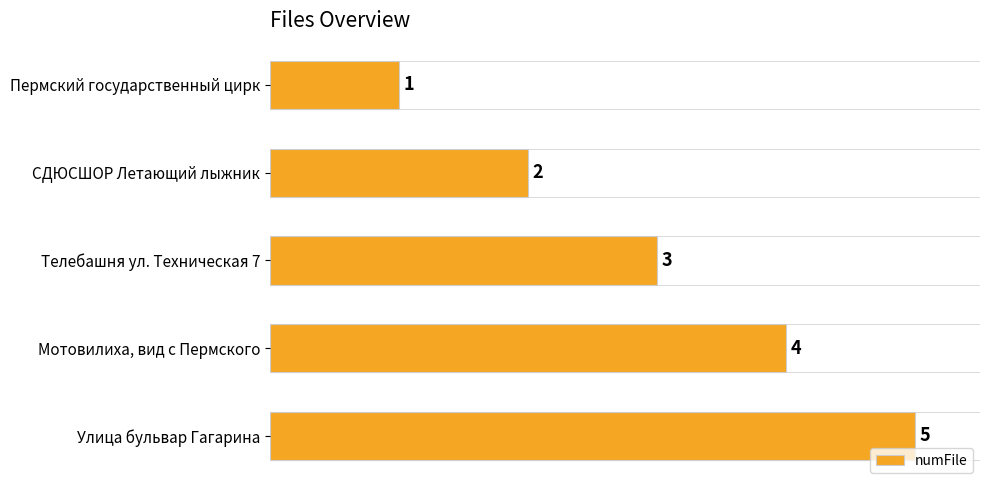

What is the minimum value shown in the chart?

1